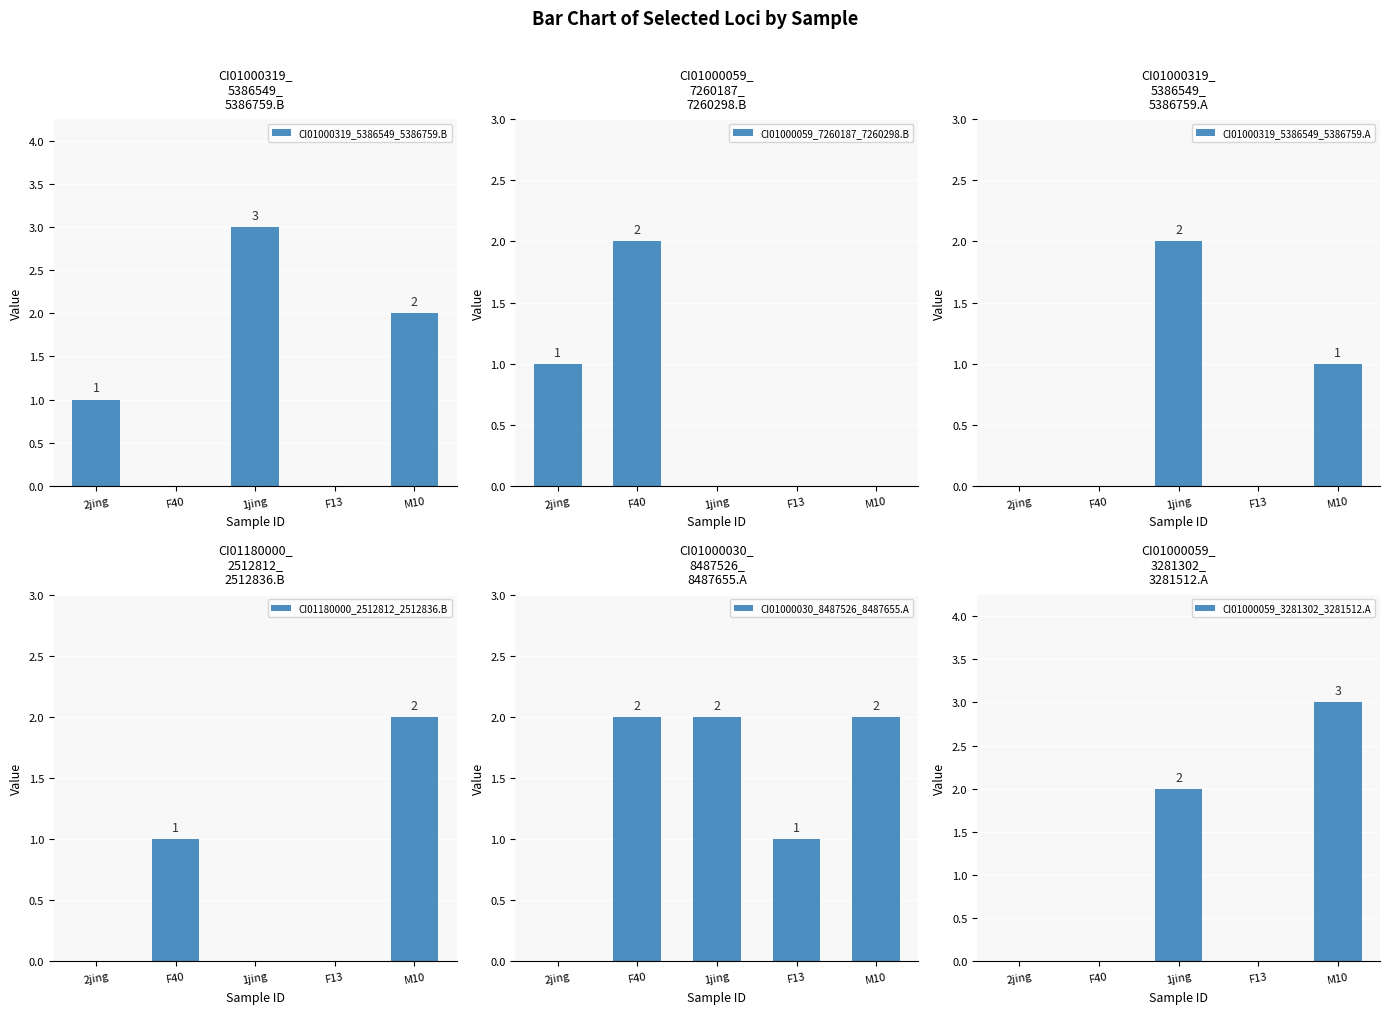

Rank the categories by CI01000030_8487526_8487655.A value from highest to lowest.

F40, 1jing, M10, F13, 2jing